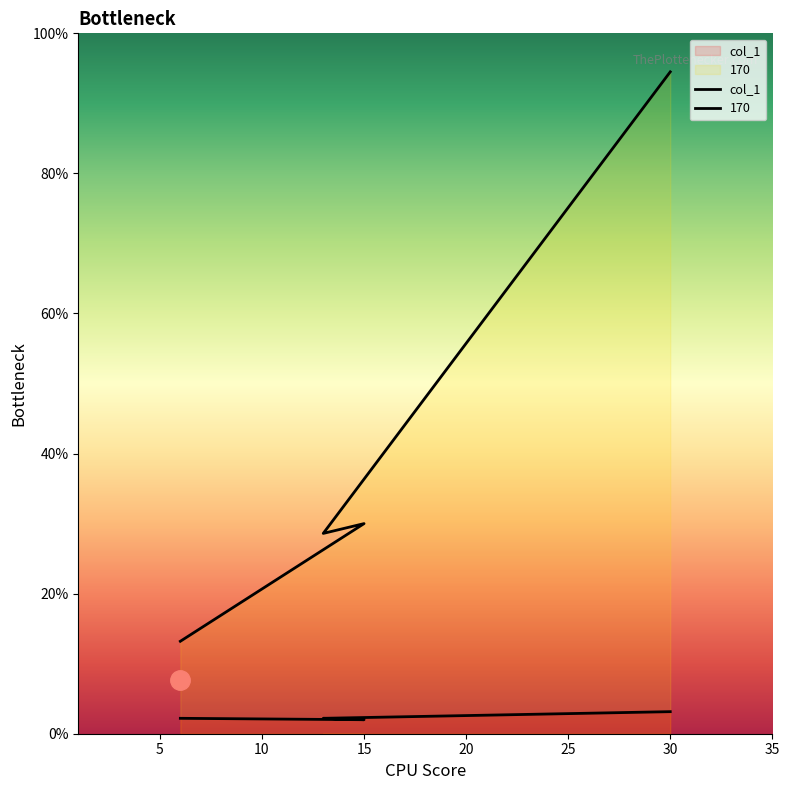

Read the value at 15.

2.0